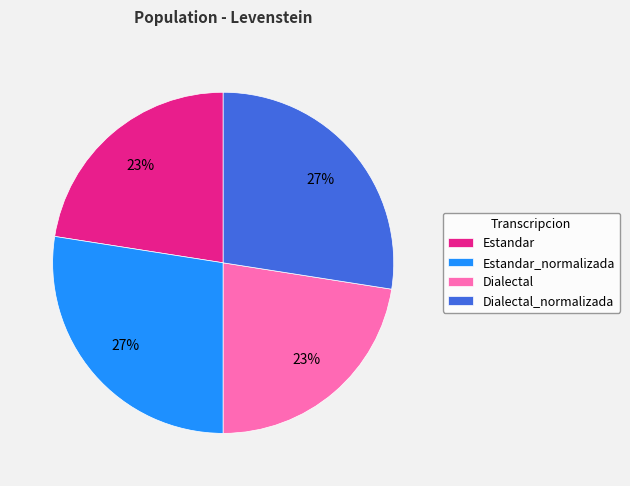

True or false: Dialectal_normalizada accounts for 37% of the total.

False